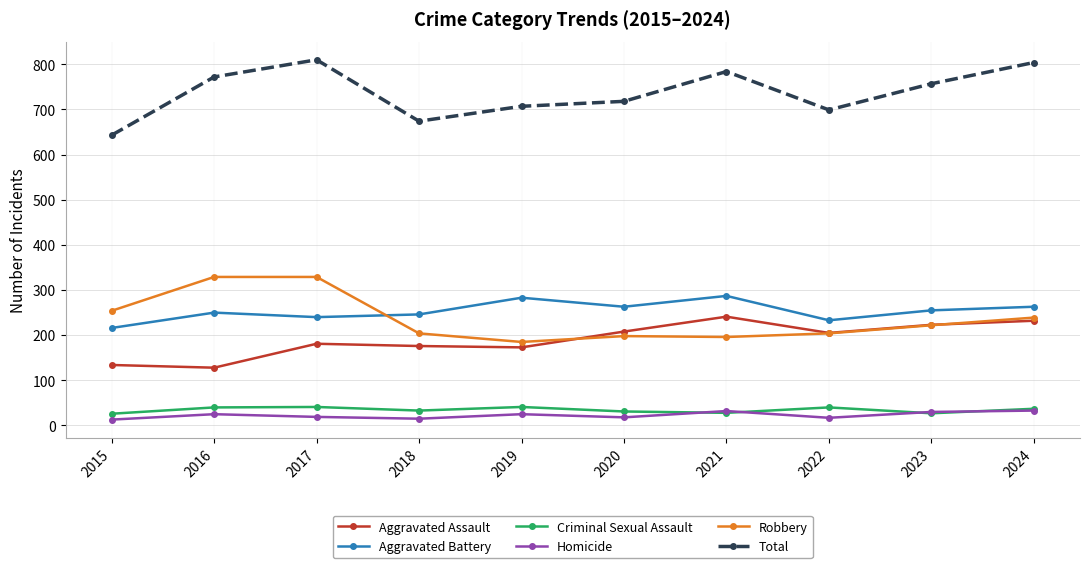

True or false: Aggravated Assault and Homicide intersect in this chart.

False